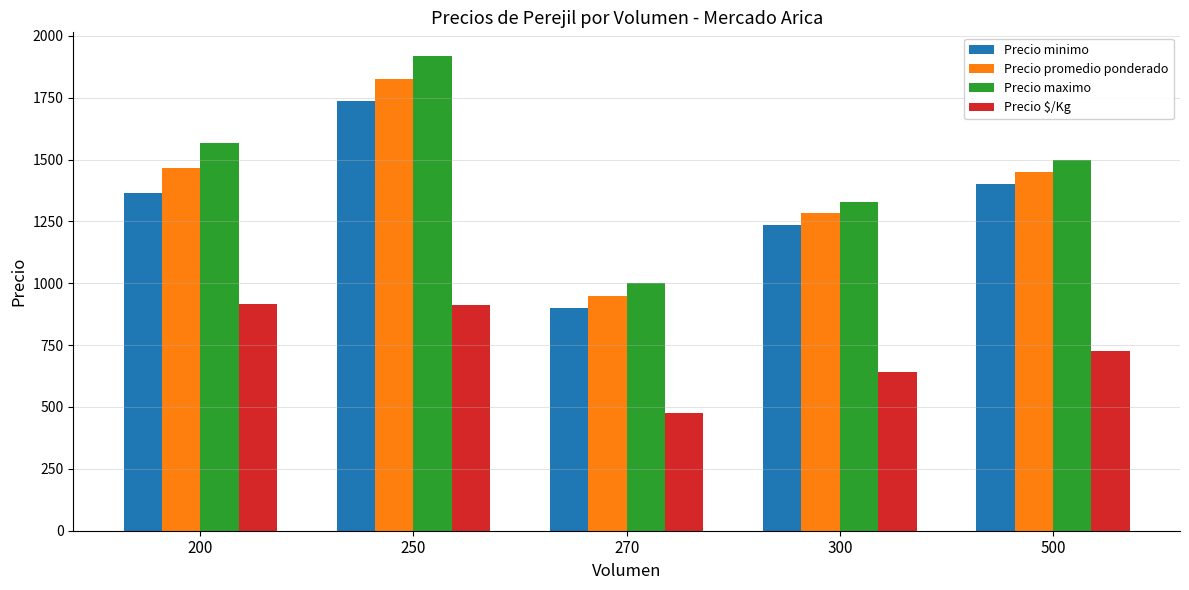

Does the chart contain any negative values?

No